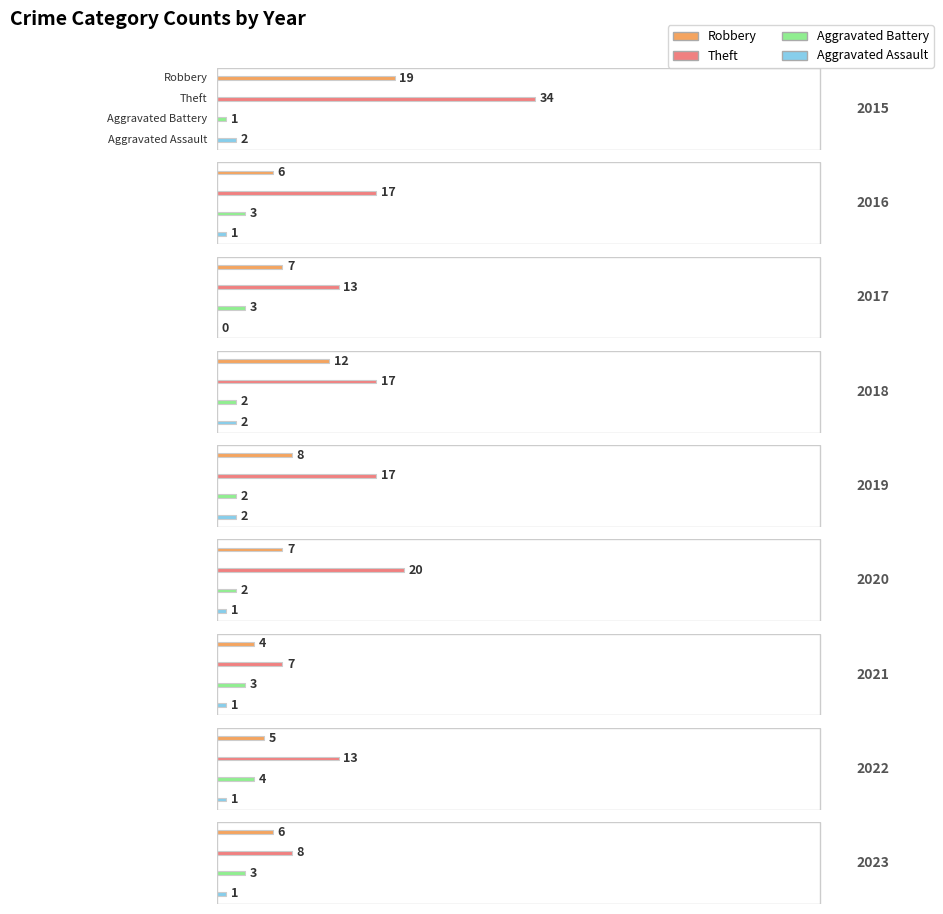

Read the Total value at 2018, to the nearest 10.

30